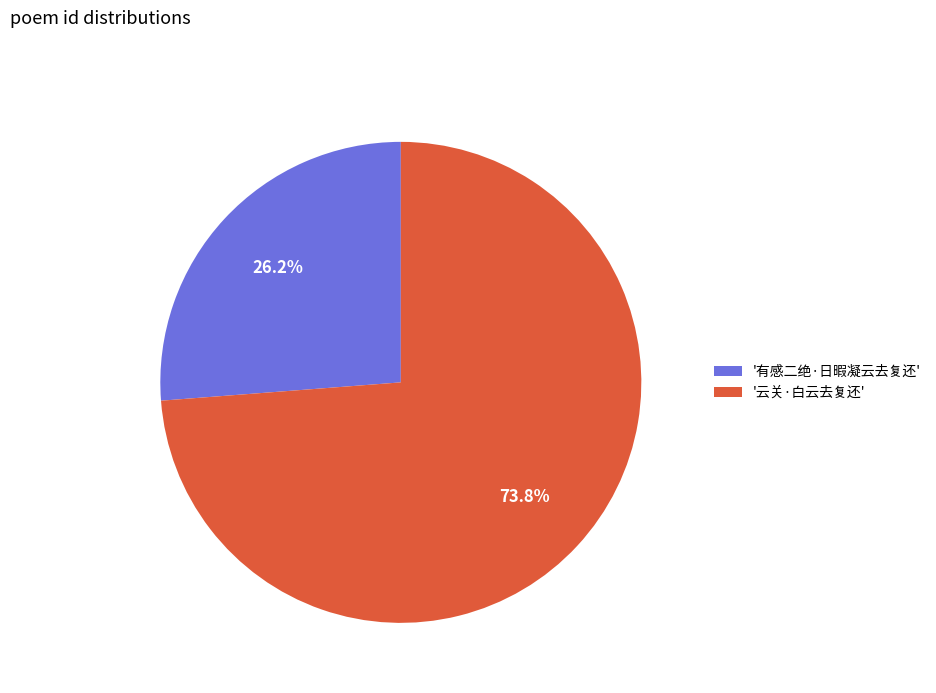

How much of the chart is everything except '有感二绝·日暇凝云去复还'?

73.8%